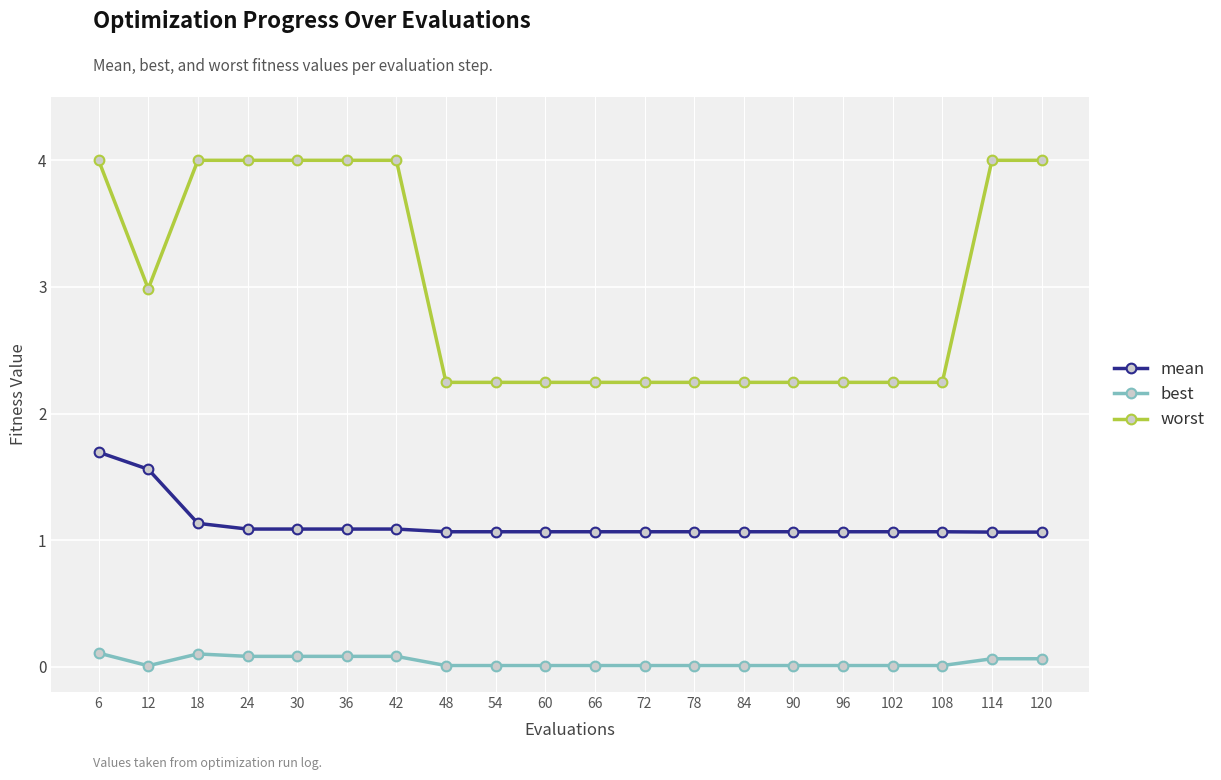

Which series changed the most between 42 and 102?

worst